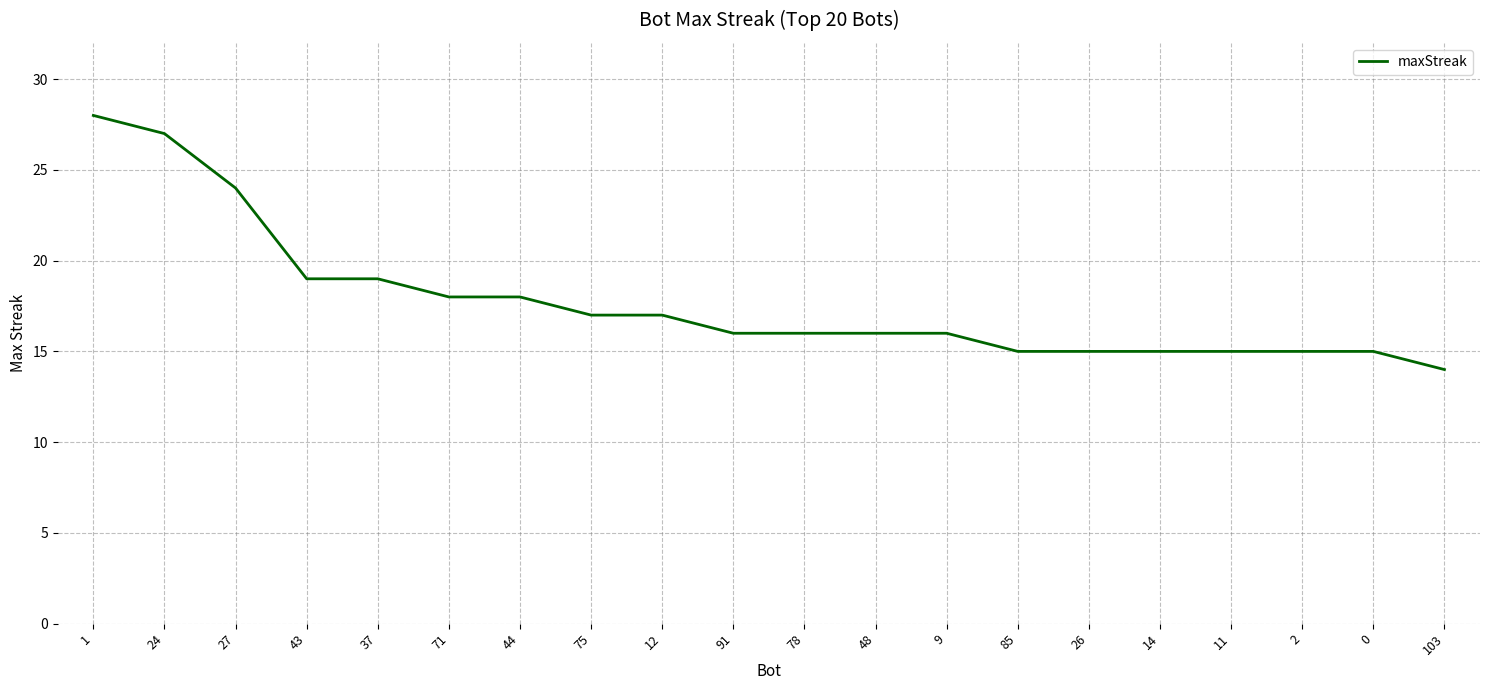

How many categories are shown in the chart?

20